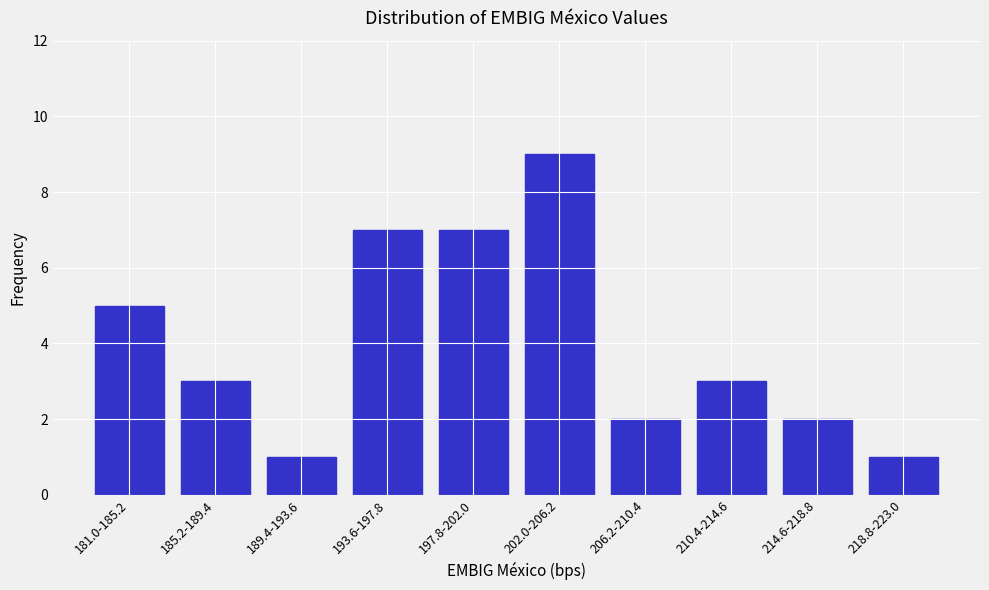

Reading left to right, extract all data points from this chart.

181.0-185.2=5	185.2-189.4=3	189.4-193.6=1	193.6-197.8=7	197.8-202.0=7	202.0-206.2=9	206.2-210.4=2	210.4-214.6=3	214.6-218.8=2	218.8-223.0=1